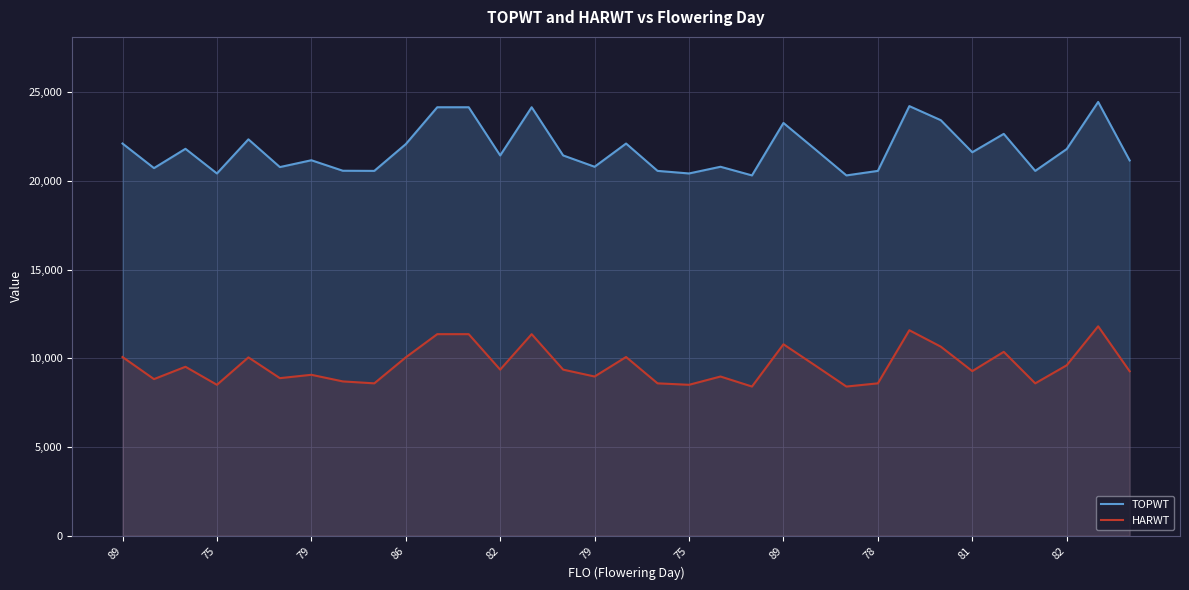

At which label is HARWT closest to 10104?

89